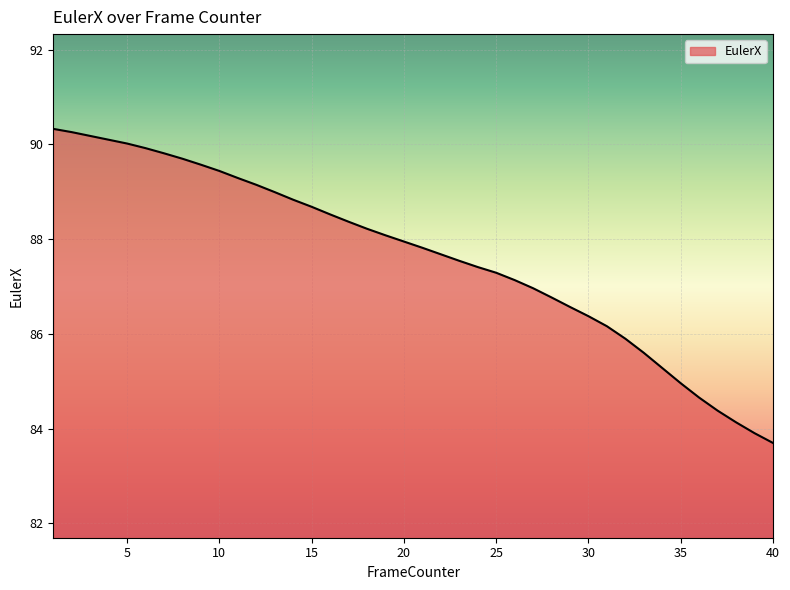

What is the minimum value shown in the chart?

83.7